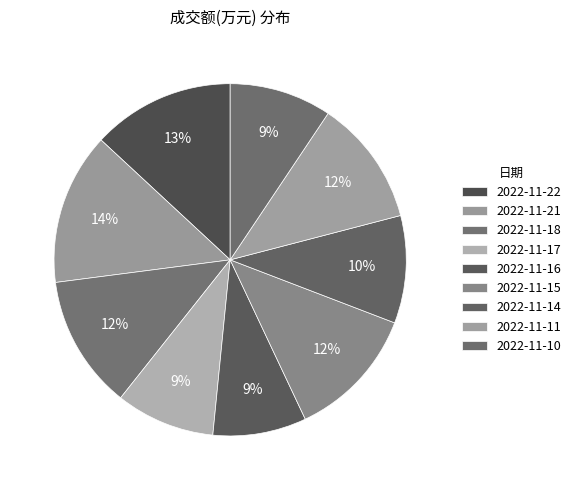

True or false: 2022-11-16 accounts for 9% of the total.

True